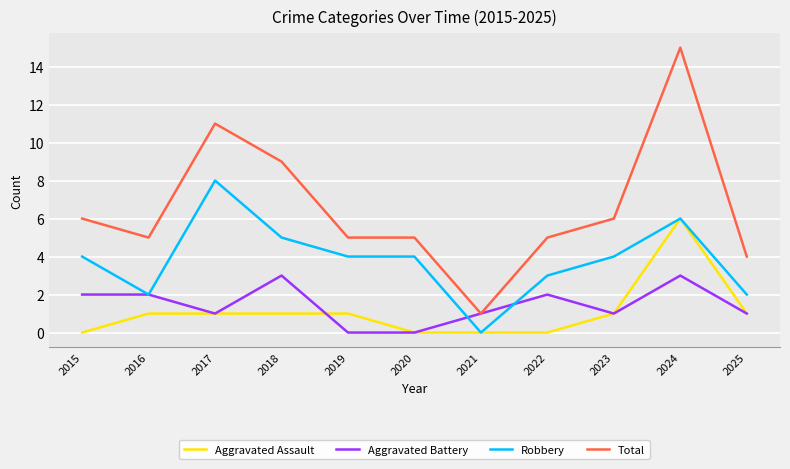

What is the approximate value of Aggravated Assault at 2019?

1